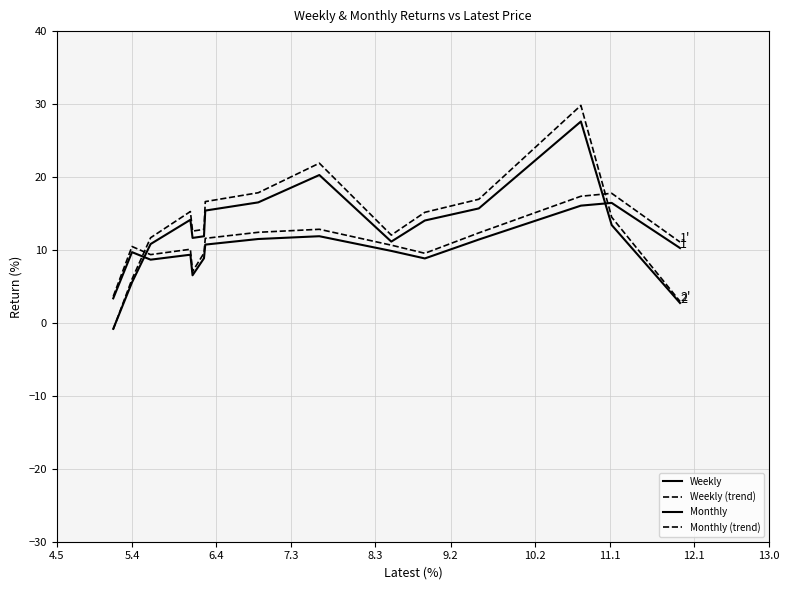

At how many categories does at least one series exceed 16?

6